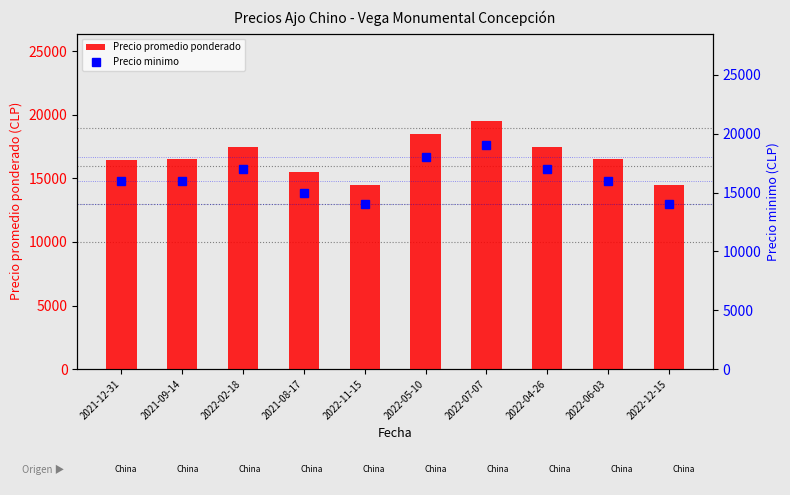

What is the difference between the Precio minimo values at 2022-05-10 and 2022-06-03?

2000